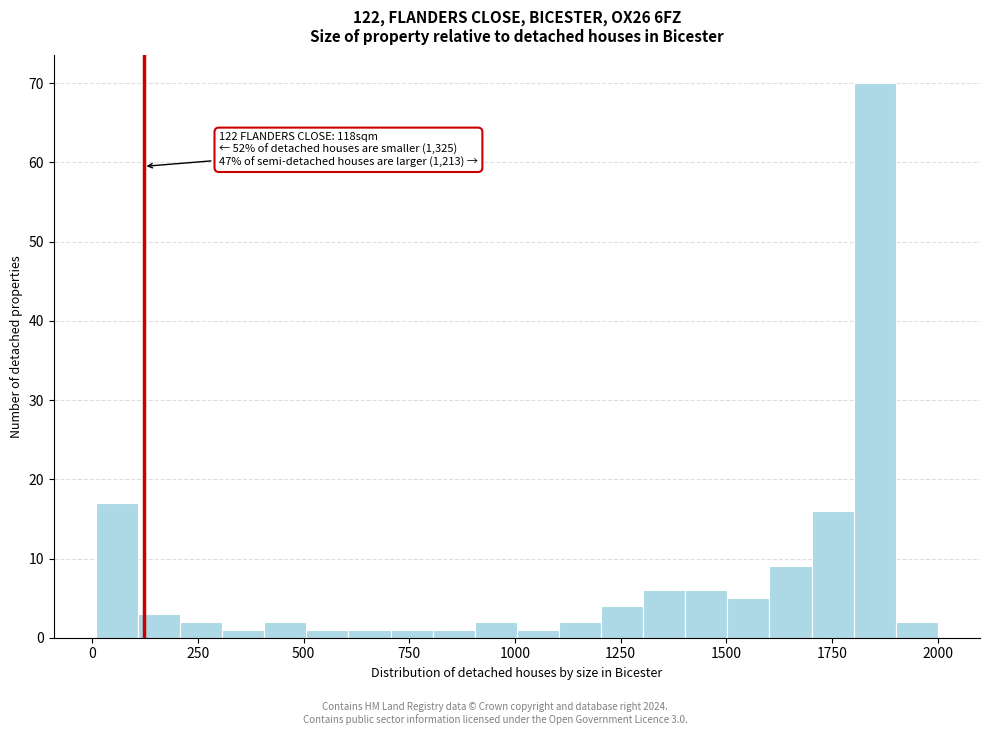

Around what value on the x-axis is the tallest bar? Give the approximate position of its centre, as read against the axis.

1850